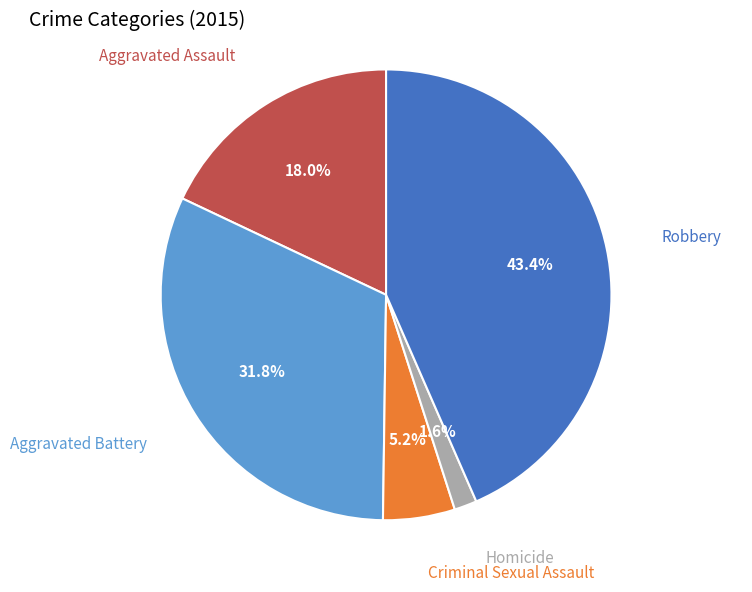

To the nearest percent, what is the difference between the Criminal Sexual Assault and Homicide slice percentages?

4%